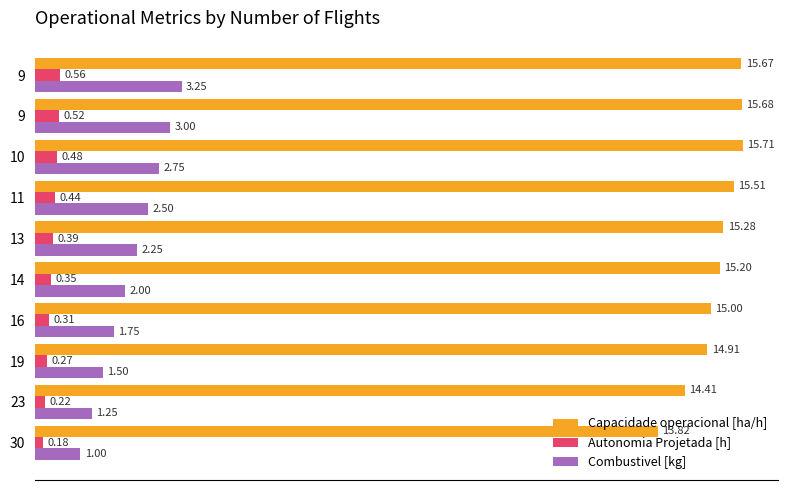

What is the value of the Autonomia Projetada [h] bar at the 10th from the left?

0.6